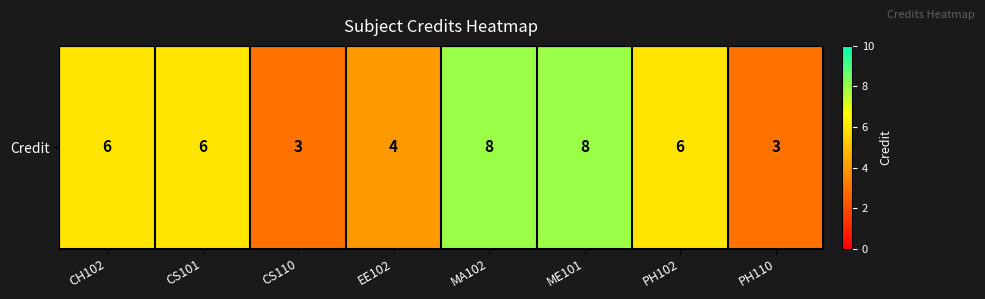

What is the difference between the second highest and minimum values?

5